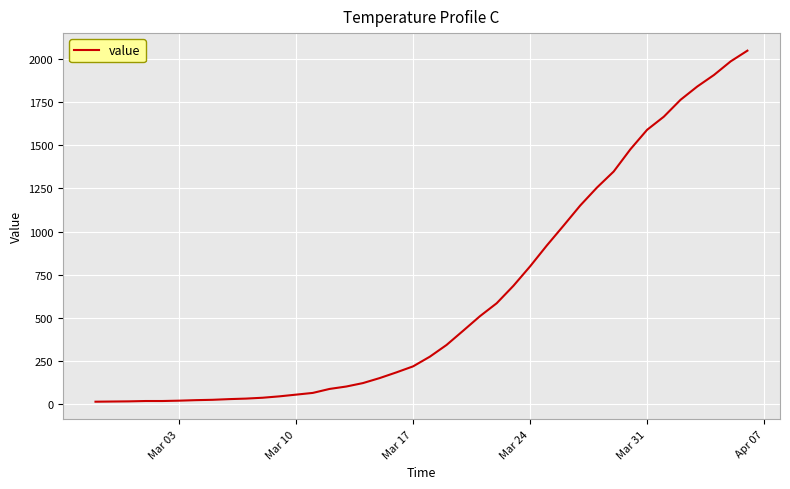

What is the greatest value displayed?

2049